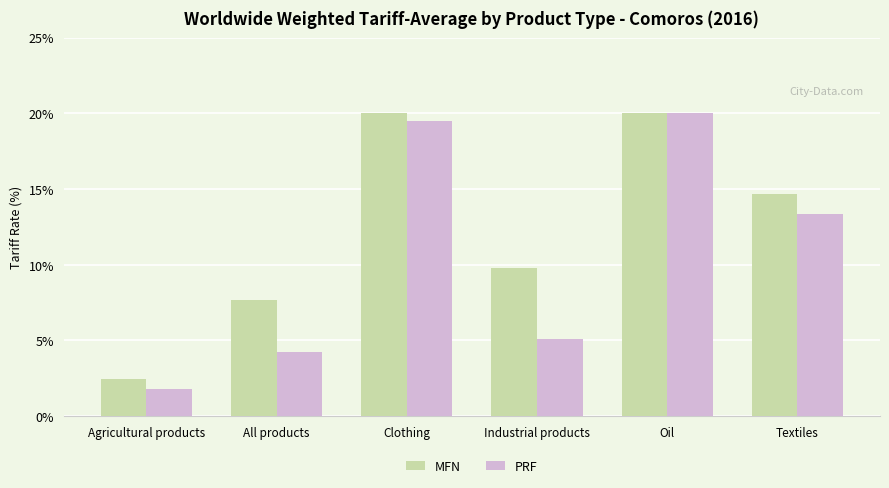

Which series has the largest total across all categories?

MFN